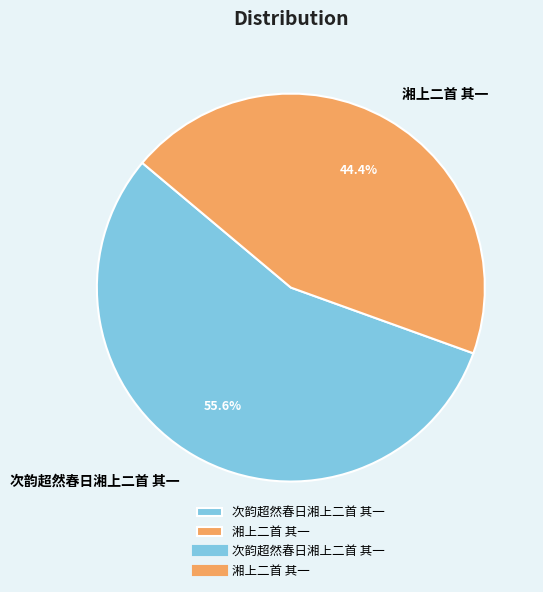

Do 次韵超然春日湘上二首 其一 and 湘上二首 其一 together represent more than half of the pie?

Yes